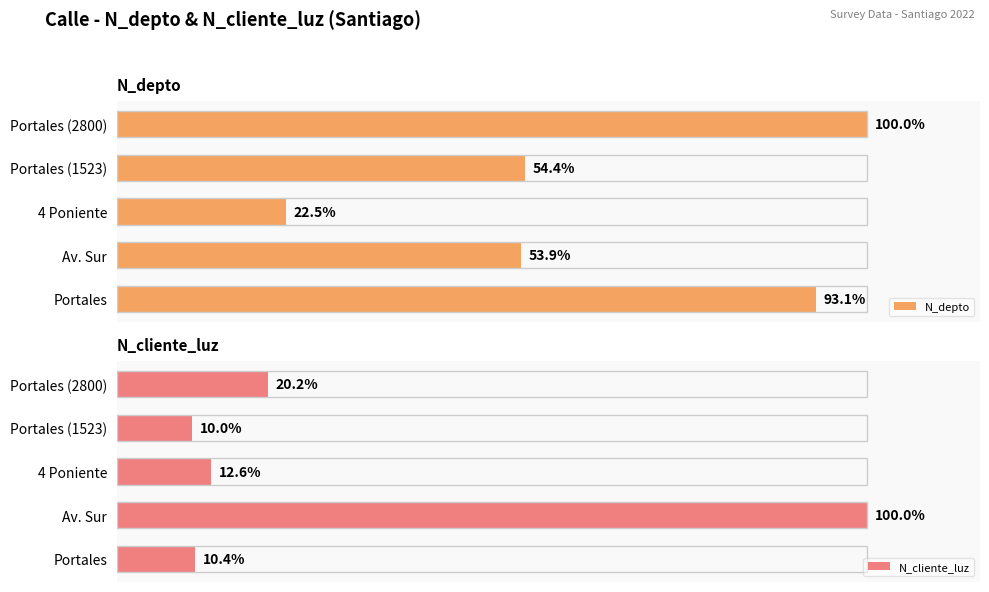

At which category does the chart reach its peak across all series?

Portales (2800)